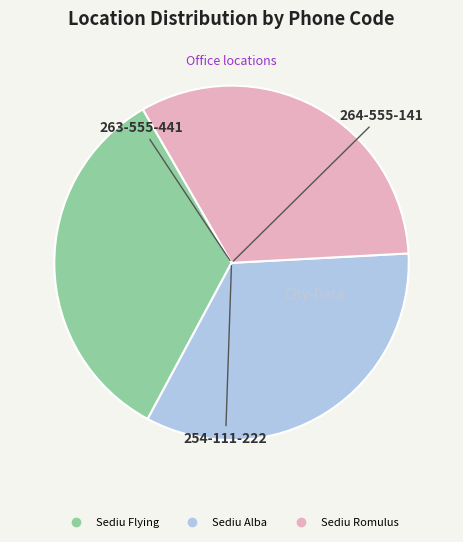

Is Sediu Alba the majority of the pie?

No